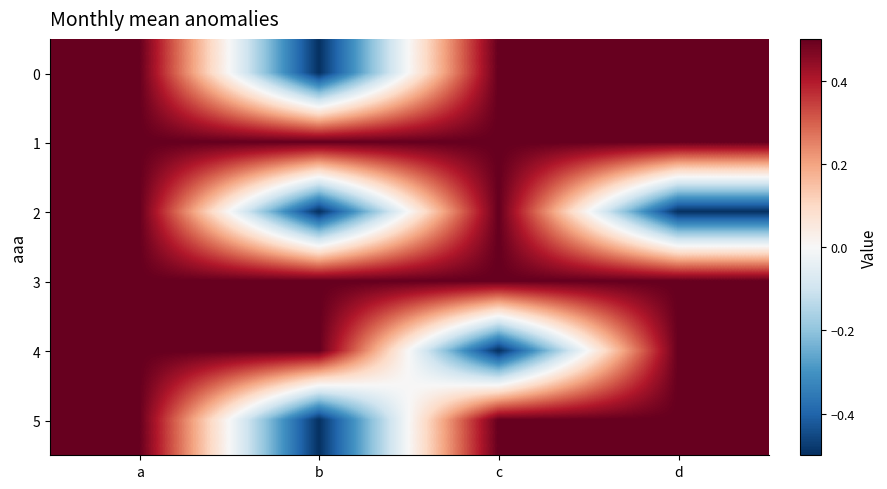

What is the difference between the highest and lowest values at d?

1.0